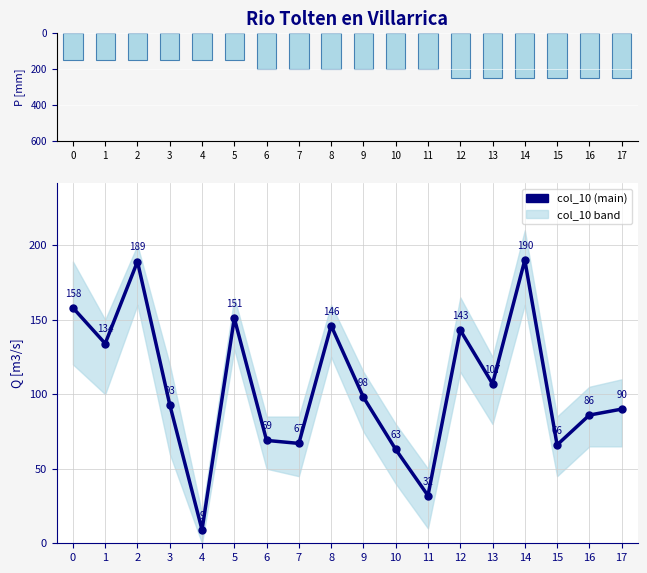

What is the spread (max minus min) of values at 14?

60